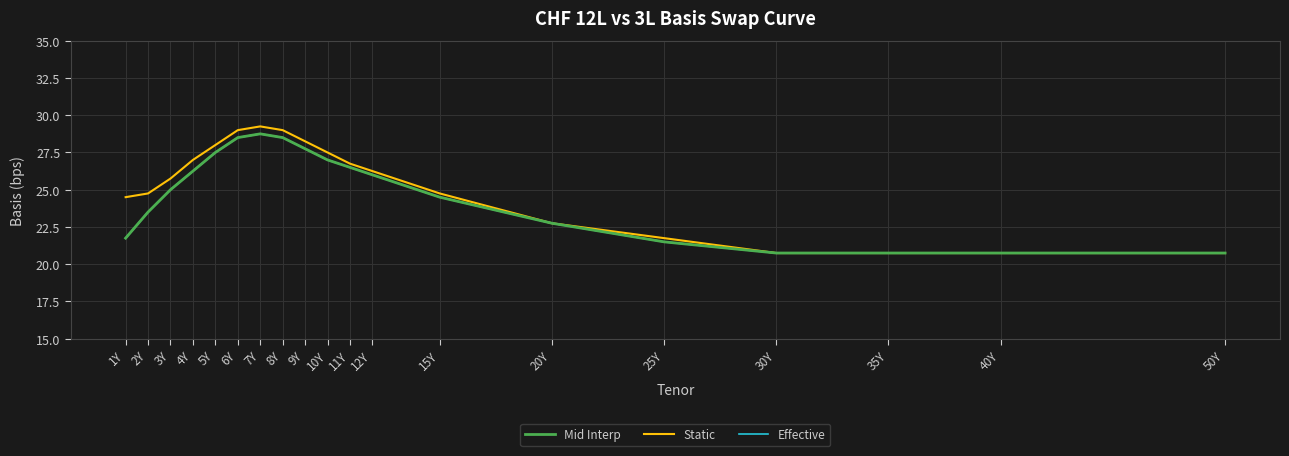

The Effective series shows 12.9 at 4Y. True or false?

False